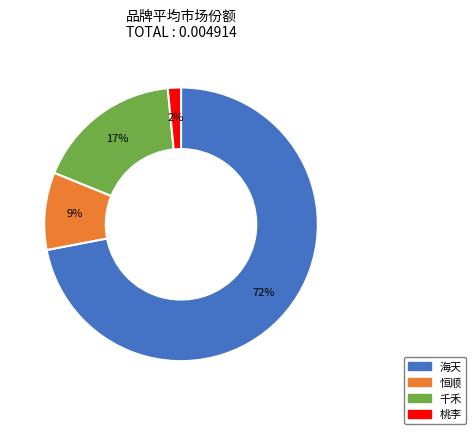

To the nearest percent, what is the difference between the largest and smallest slice percentages?

70%